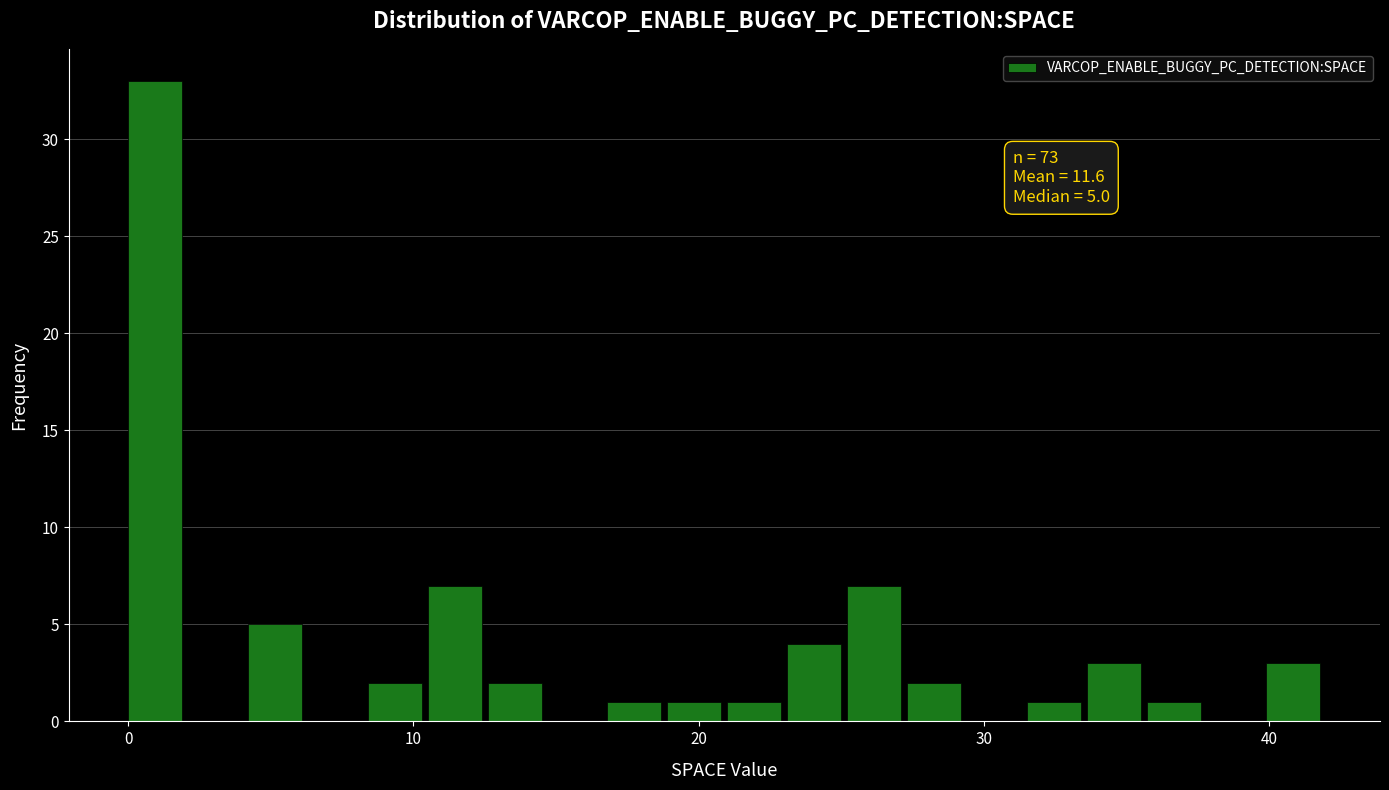

Read against the x-axis, roughly where is the centre of the tallest bar?

1